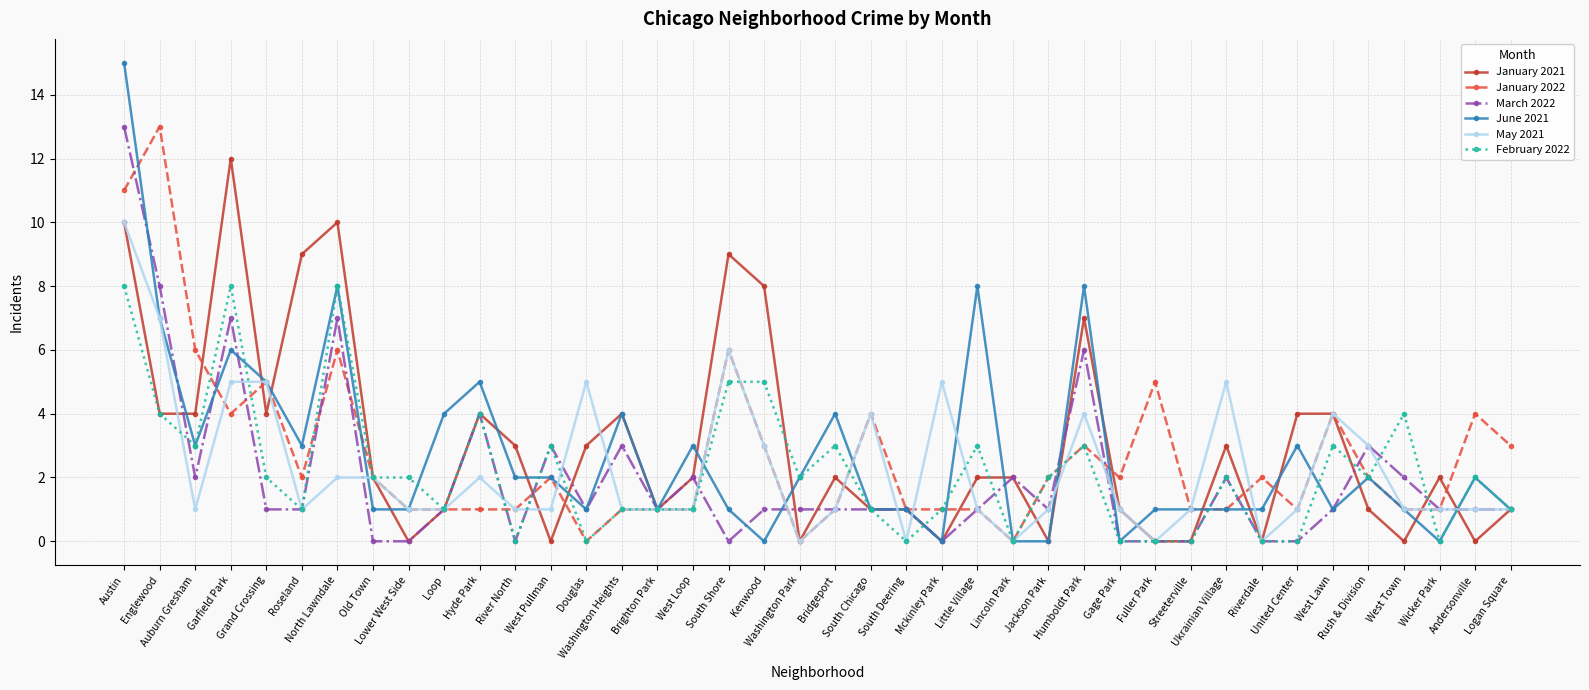

Count the number of data series in this chart.

6